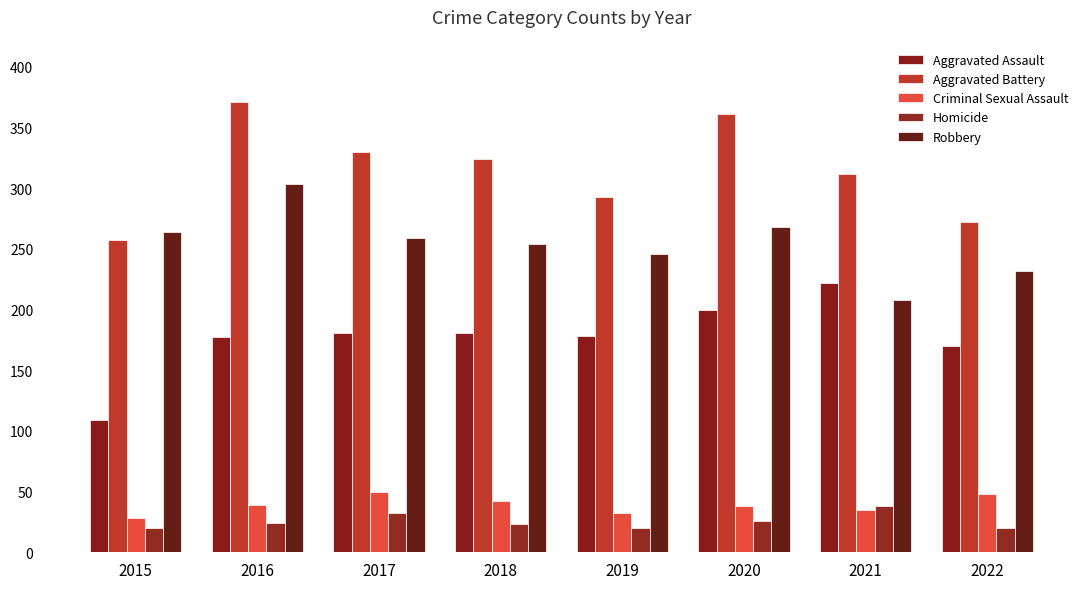

What is the value of the Robbery bar at the 8th from the left?

232